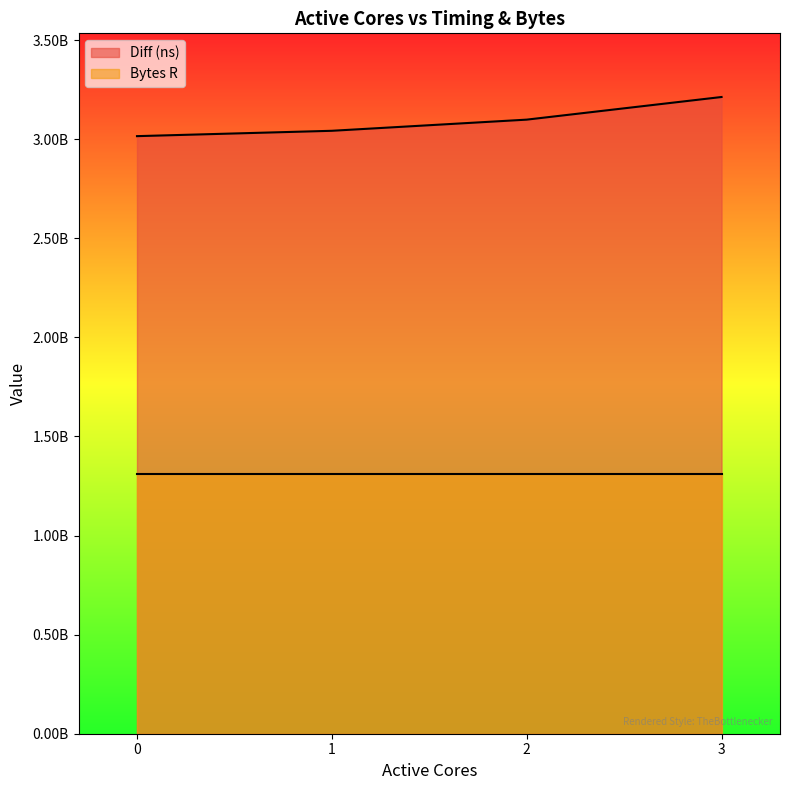

Rank the categories by value from lowest to highest.

0, 1, 2, 3